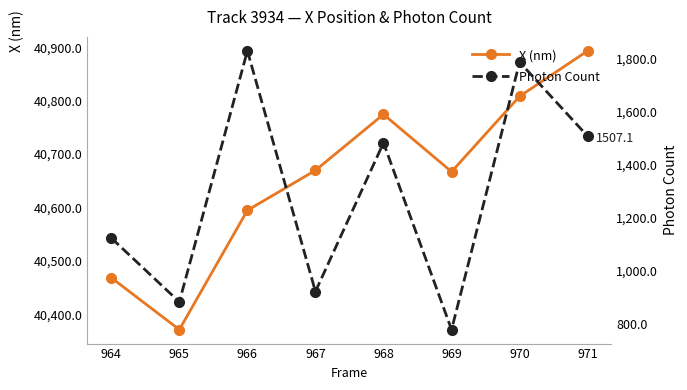

Reading left to right, extract all data points from this chart.

X (nm): 40468.4	40371.1	40594.5	40669.5	40774.3	40666.9	40808.1	40893.3
Photon Count: 1123.6	882.5	1829.2	921.8	1482.5	778.1	1786.5	1507.1